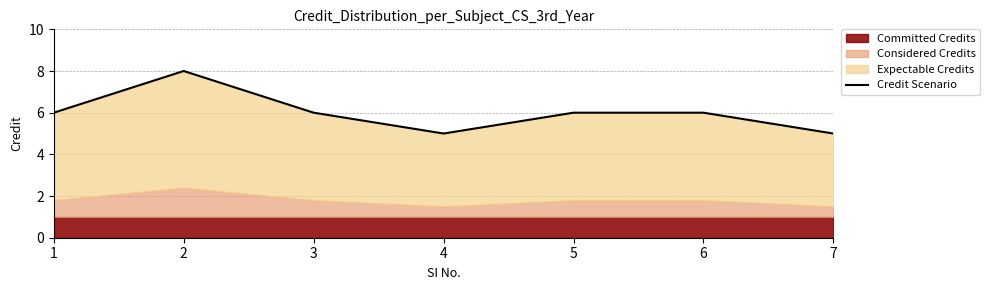

What is the minimum value shown in the chart?

5